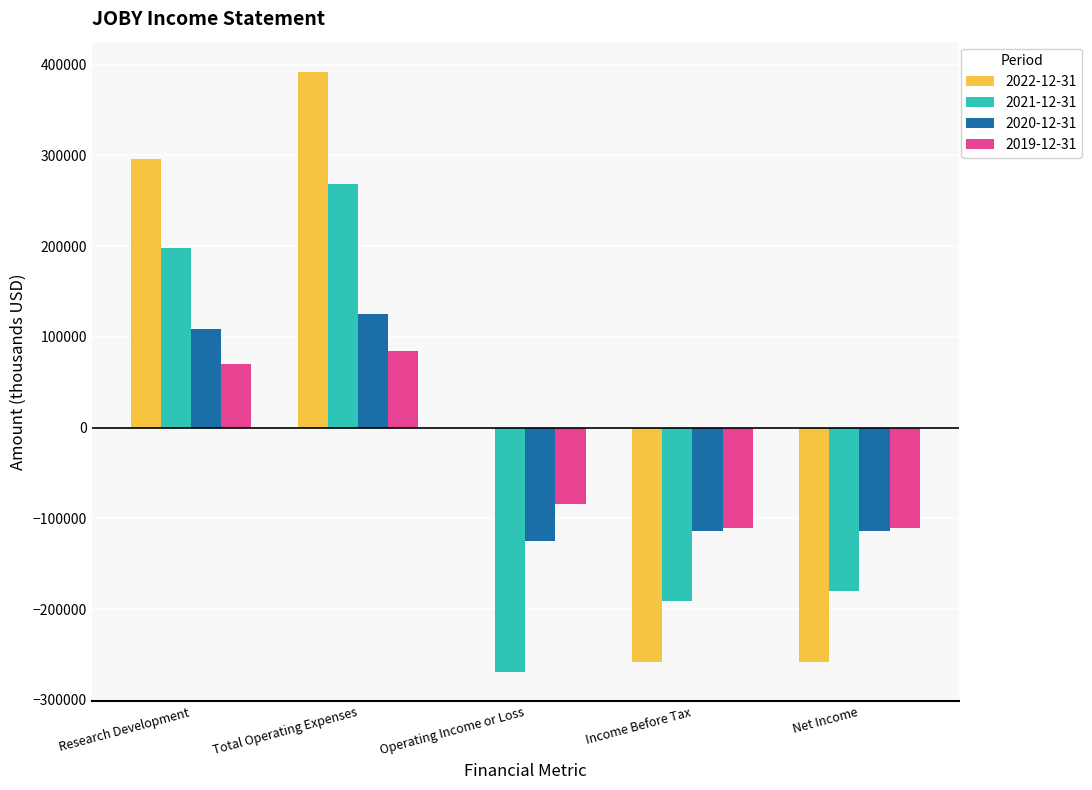

Which category has the highest value in the 2019-12-31 series?

Total Operating Expenses